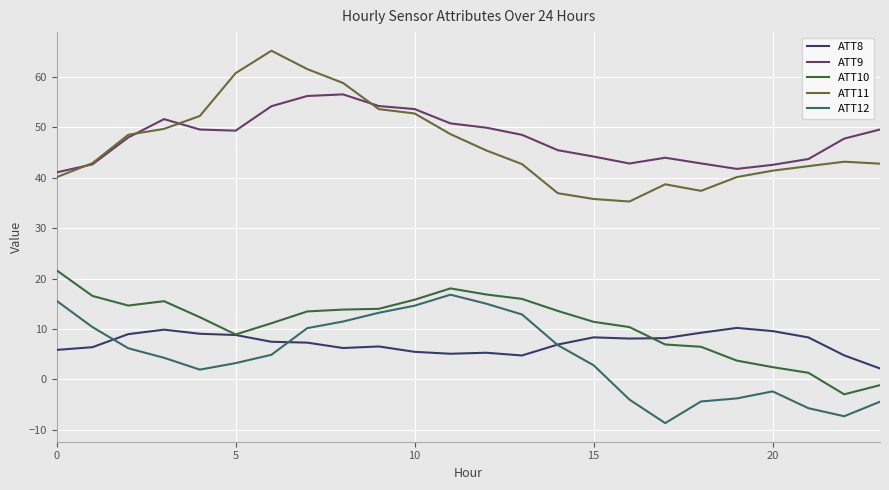

Rank the series by their maximum value, from lowest to highest.

ATT8, ATT12, ATT10, ATT9, ATT11